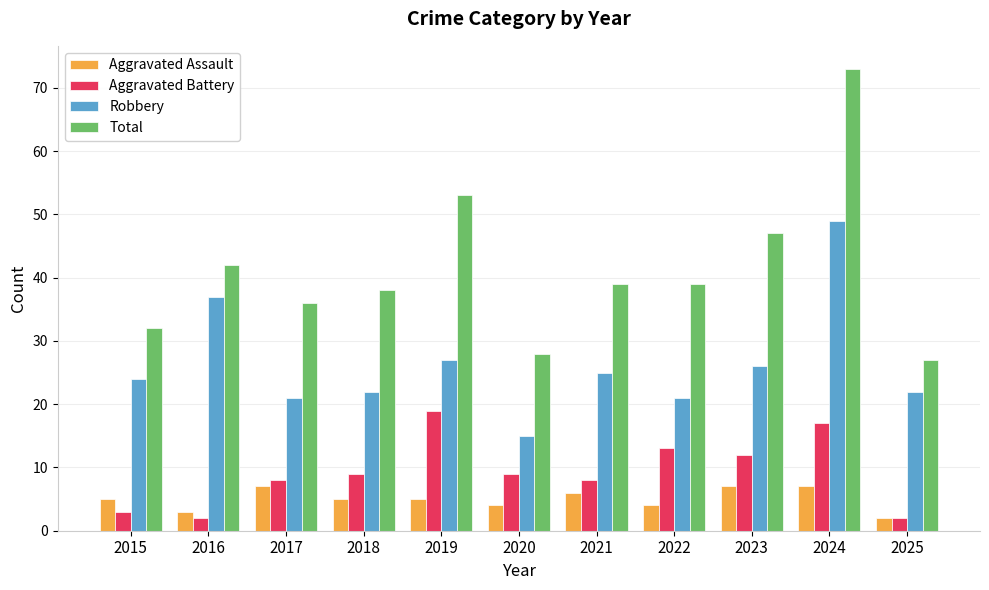

What is the difference between the maximum and minimum values in the Total series?

46